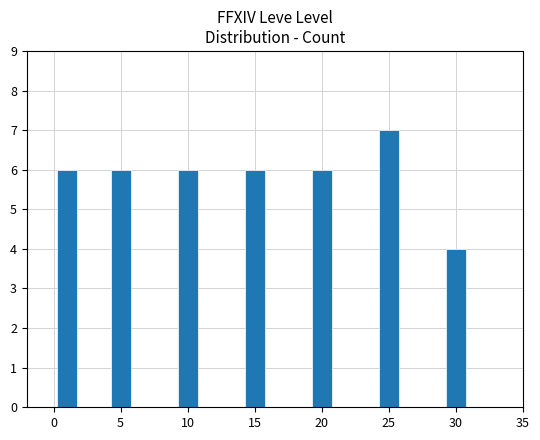

What is the approximate value at 15?

6